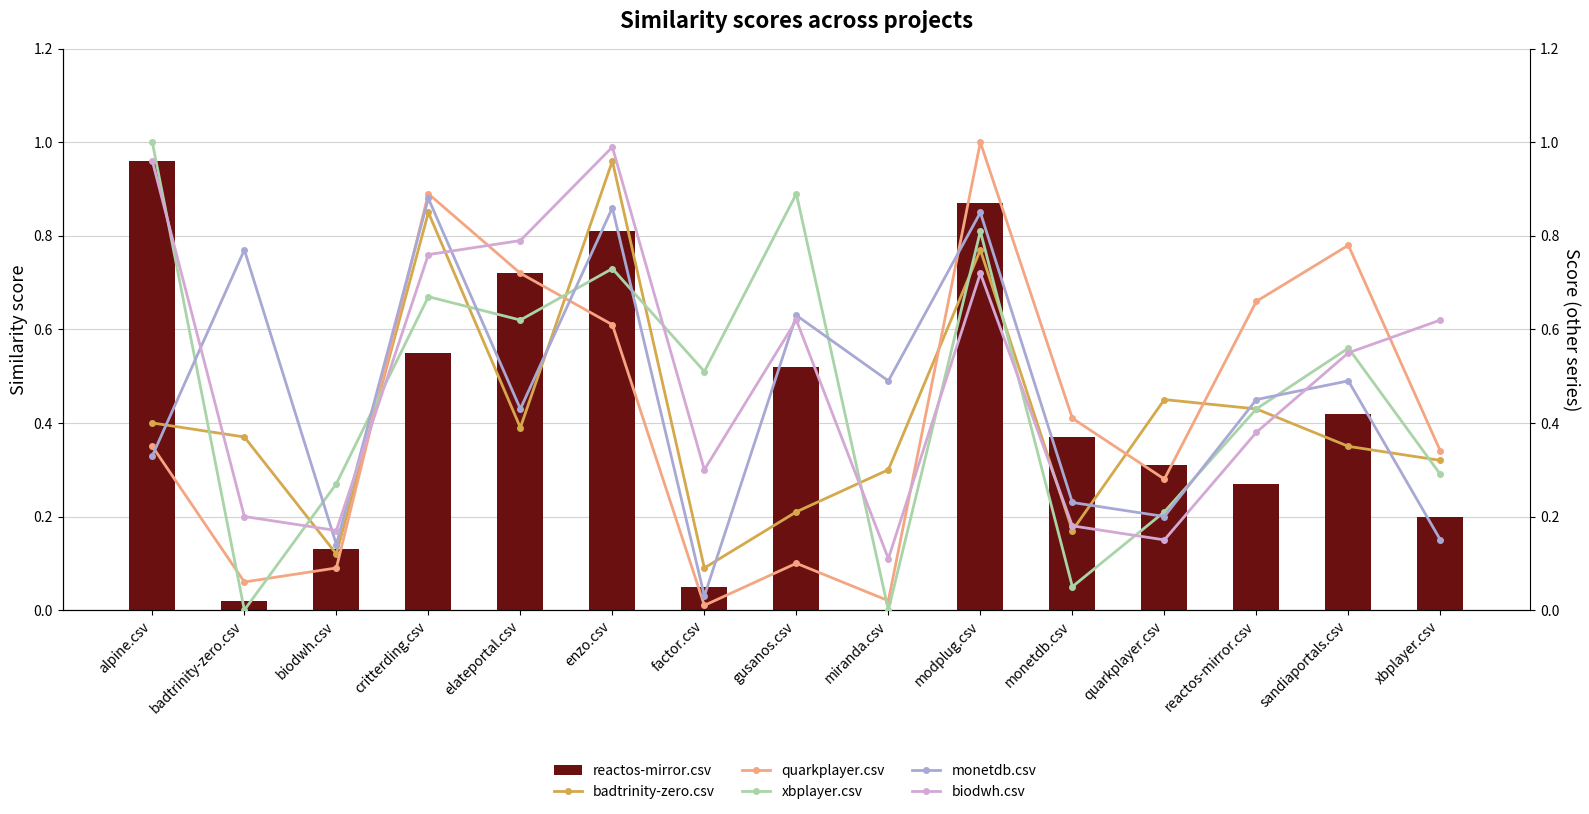

Reading left to right, extract all data points from this chart.

reactos-mirror.csv: 1.0	0.0	0.1	0.6	0.7	0.8	0.1	0.5	0.0	0.9	0.4	0.3	0.3	0.4	0.2
badtrinity-zero.csv: 0.4	0.4	0.1	0.8	0.4	1.0	0.1	0.2	0.3	0.8	0.2	0.5	0.4	0.3	0.3
quarkplayer.csv: 0.3	0.1	0.1	0.9	0.7	0.6	0.0	0.1	0.0	1.0	0.4	0.3	0.7	0.8	0.3
xbplayer.csv: 1.0	0.0	0.3	0.7	0.6	0.7	0.5	0.9	0.0	0.8	0.1	0.2	0.4	0.6	0.3
monetdb.csv: 0.3	0.8	0.1	0.9	0.4	0.9	0.0	0.6	0.5	0.8	0.2	0.2	0.5	0.5	0.1
biodwh.csv: 1.0	0.2	0.2	0.8	0.8	1.0	0.3	0.6	0.1	0.7	0.2	0.1	0.4	0.6	0.6